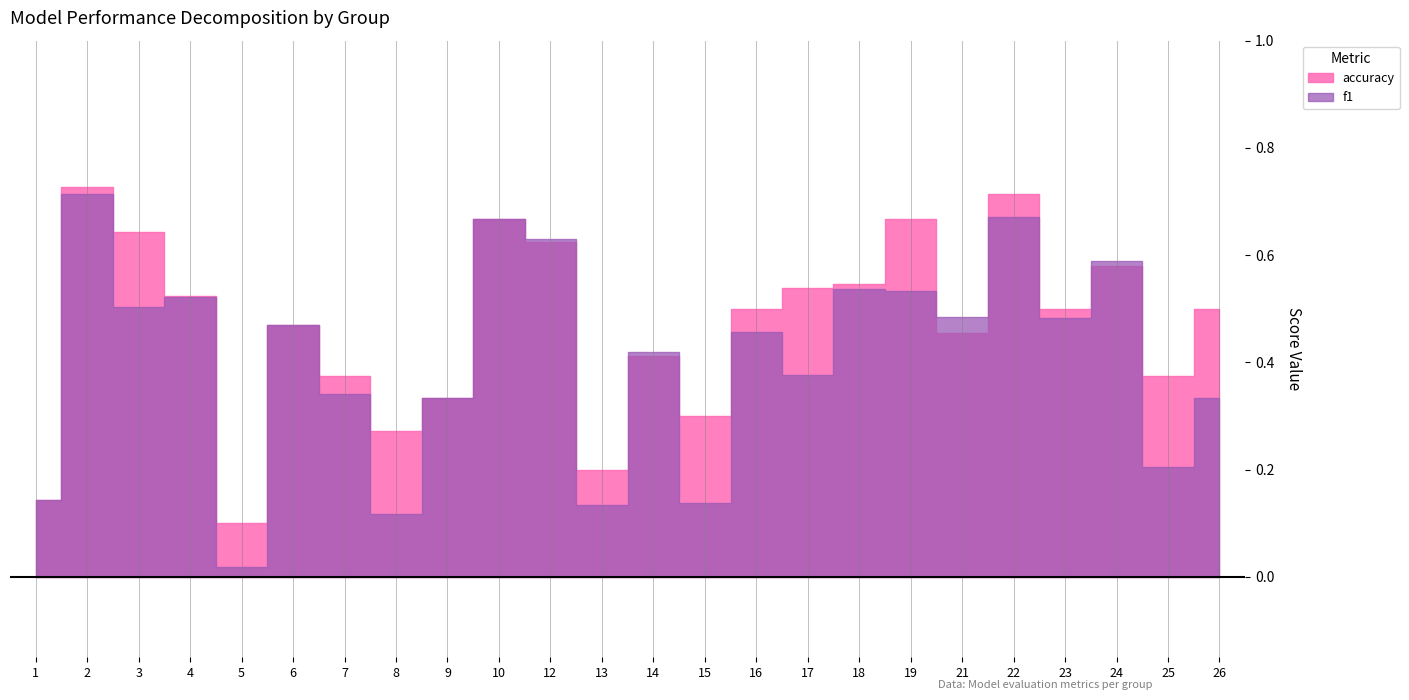

Is it true that accuracy equals 0.5 at 26?

True